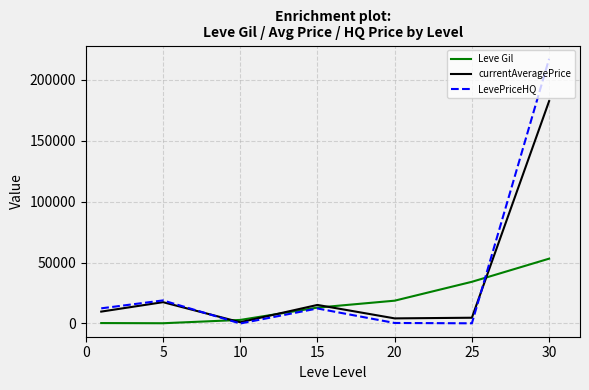

What is the average value of the LevePriceHQ series?

37355.5